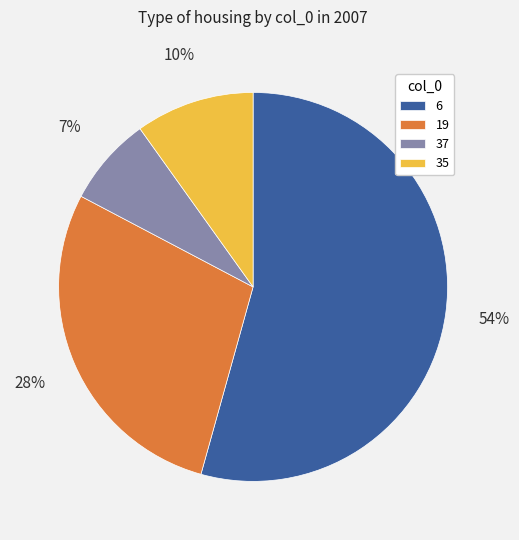

What percentage is the 35 slice, to the nearest percent?

10%